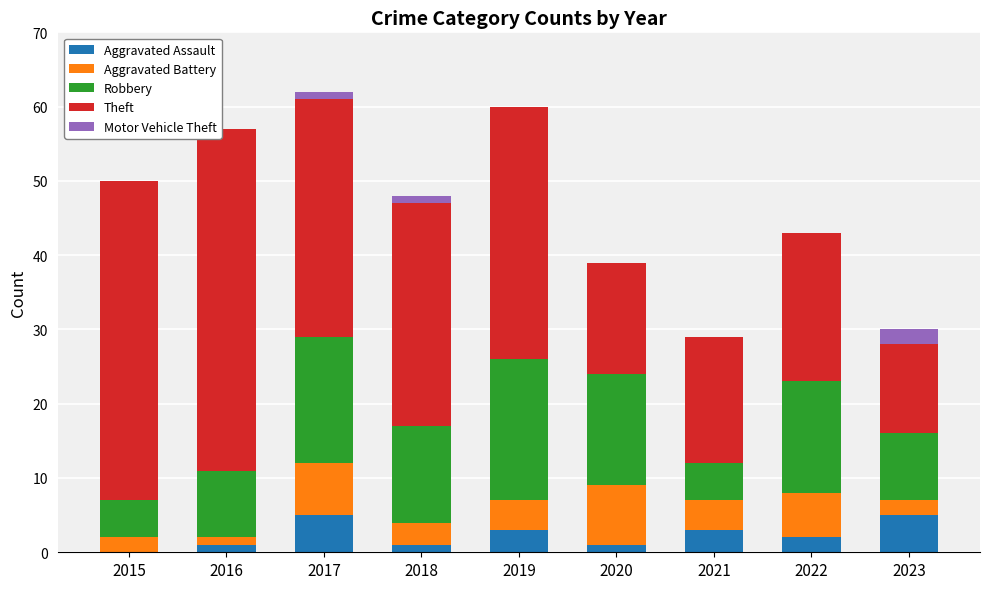

The Aggravated Assault series shows 1 at 2018. True or false?

True